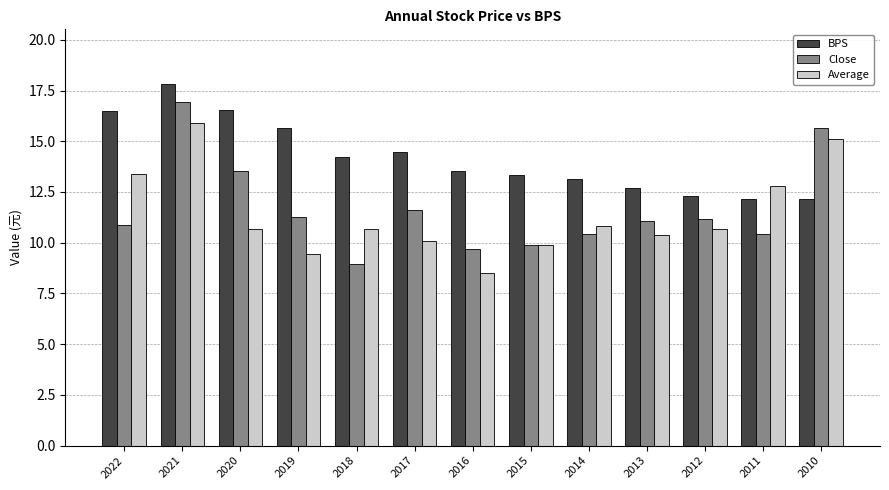

The value of Close at 2016 is 5.3. True or false?

False